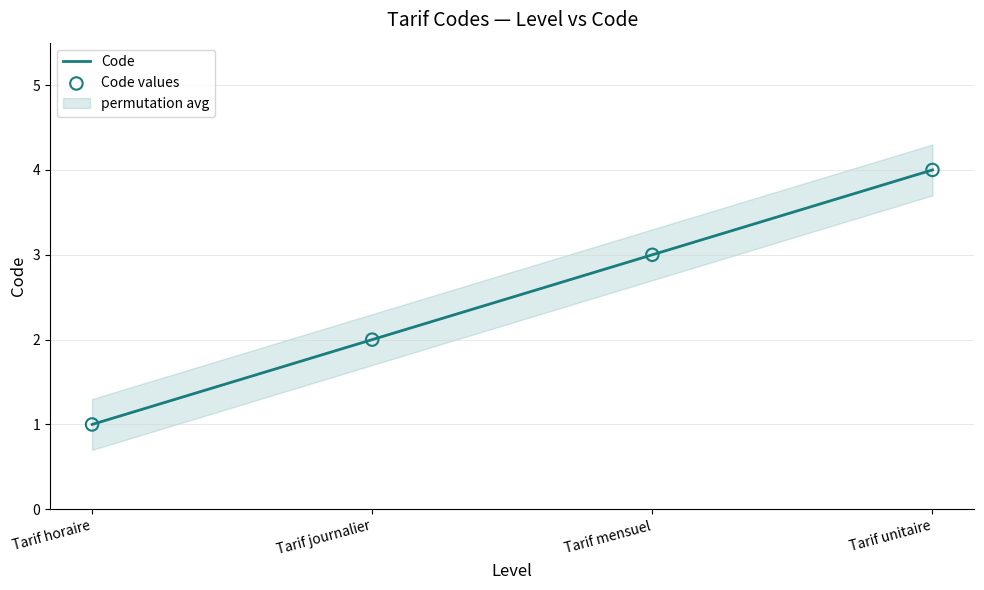

Is the value of Code at Tarif horaire greater than the value of Code values at Tarif unitaire?

No